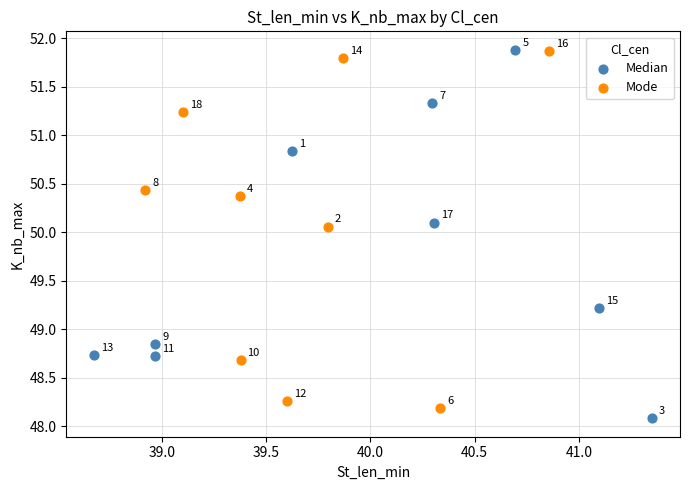

What are all the series names shown in the legend?

Median, Mode